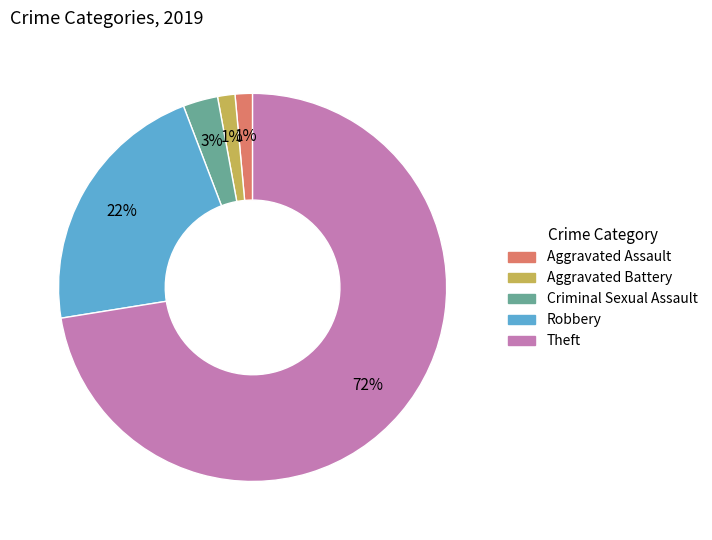

How many segments does this pie chart have?

5